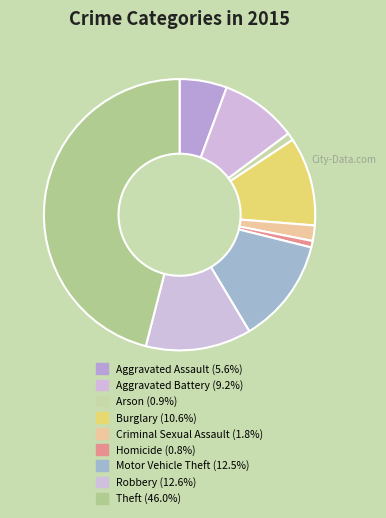

What is the largest slice in the pie chart?

Theft